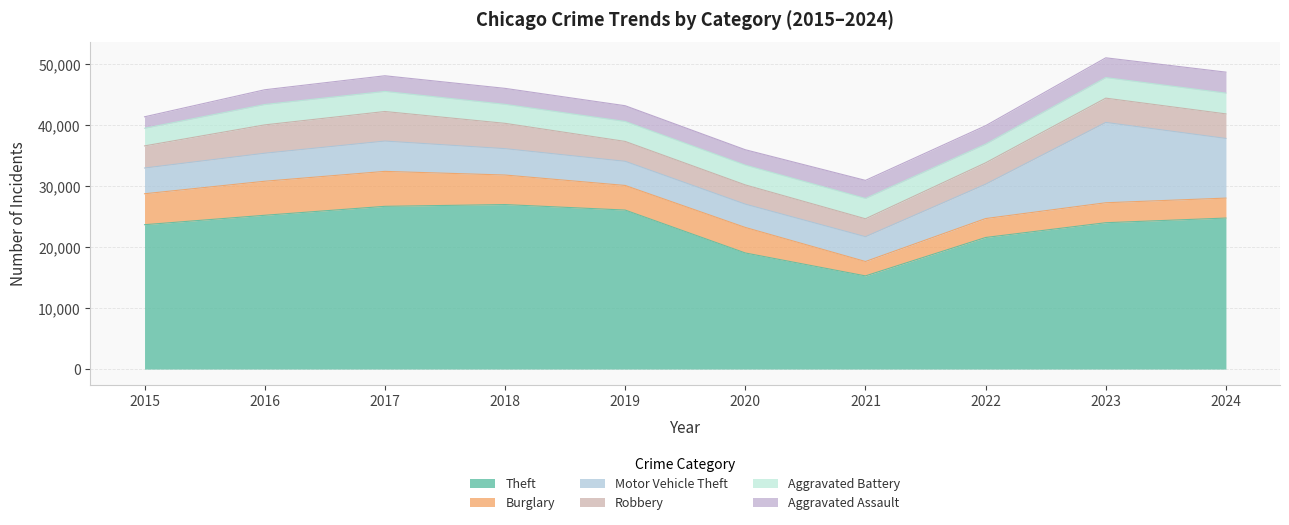

What is the difference between the maximum and second lowest values in the Aggravated Battery series?

345